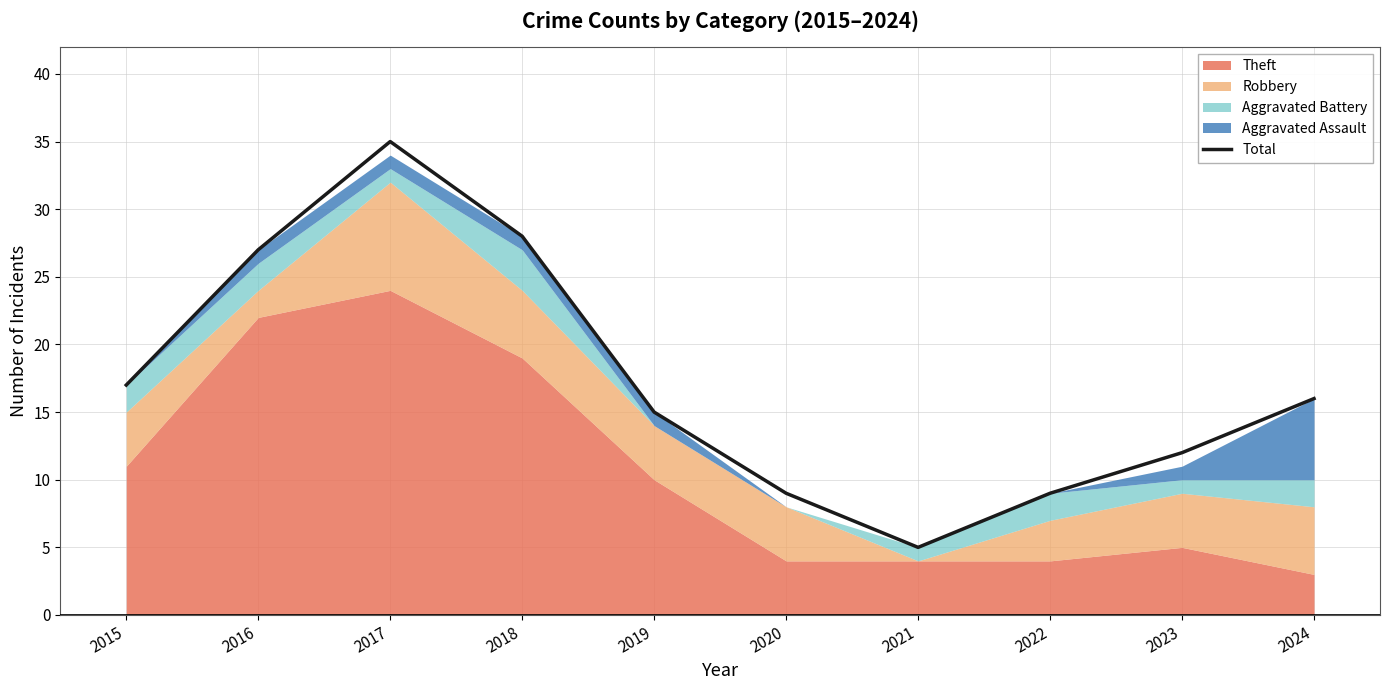

List the labels in order of value, largest first.

2017, 2018, 2016, 2015, 2024, 2019, 2023, 2020, 2022, 2021